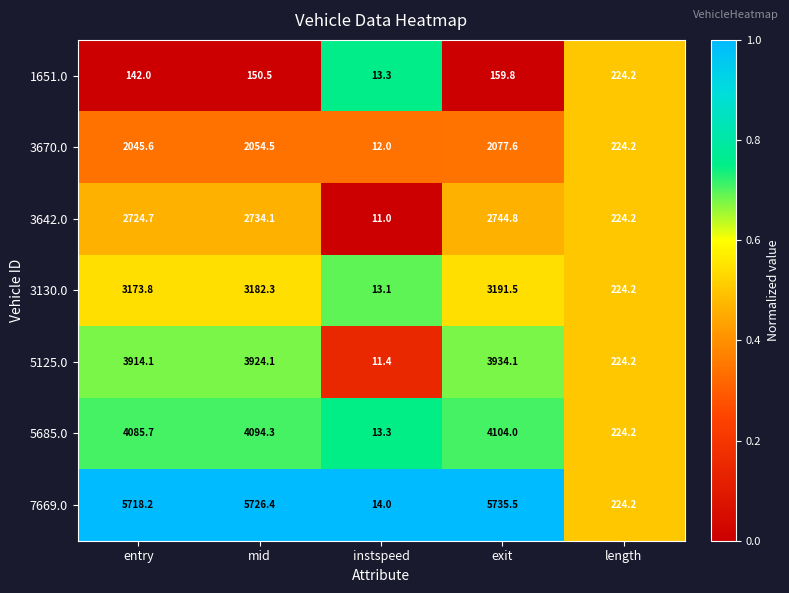

Which series has the largest total across all categories?

7669.0